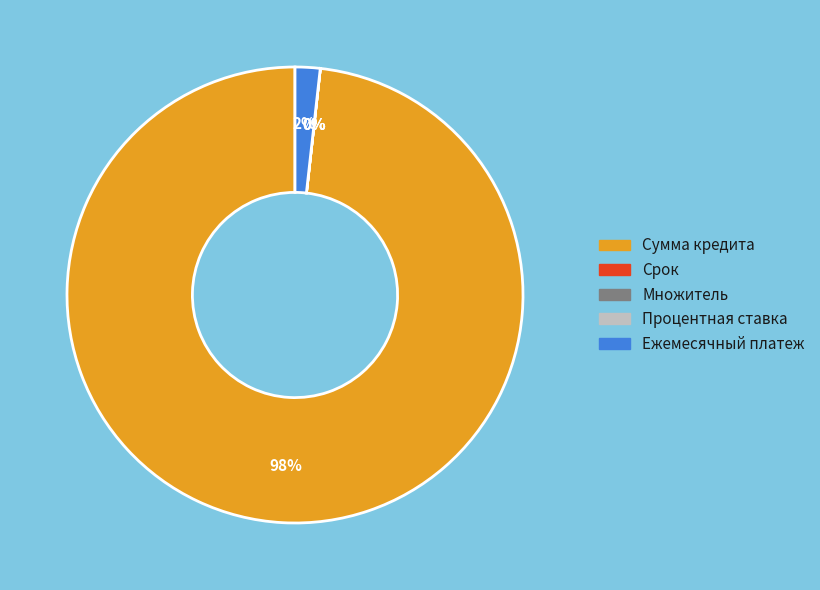

To the nearest percent, what is the difference between the Сумма кредита and Срок slice percentages?

98%